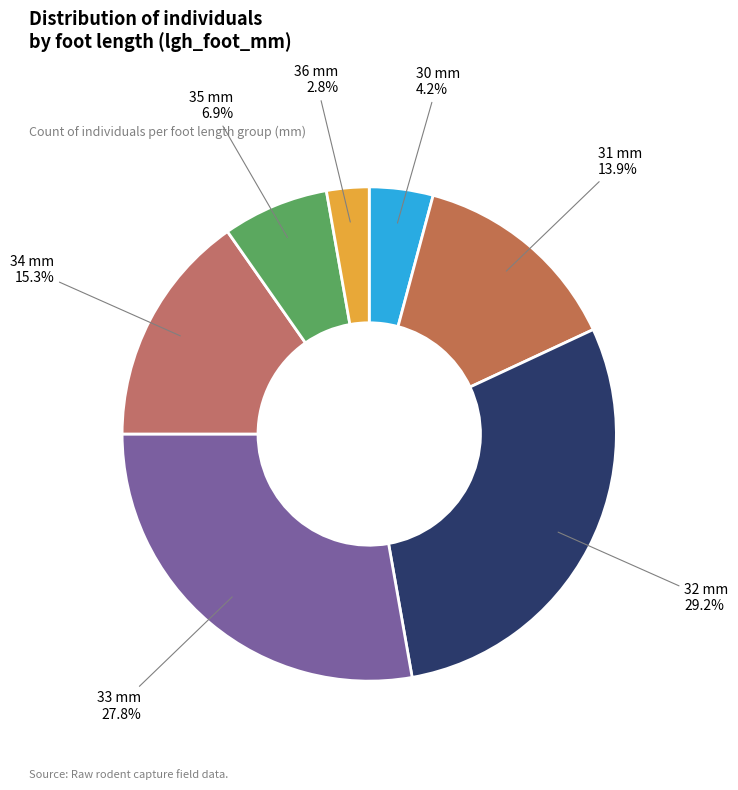

Approximately how many times larger is the value at 32 compared to 34?

1.9